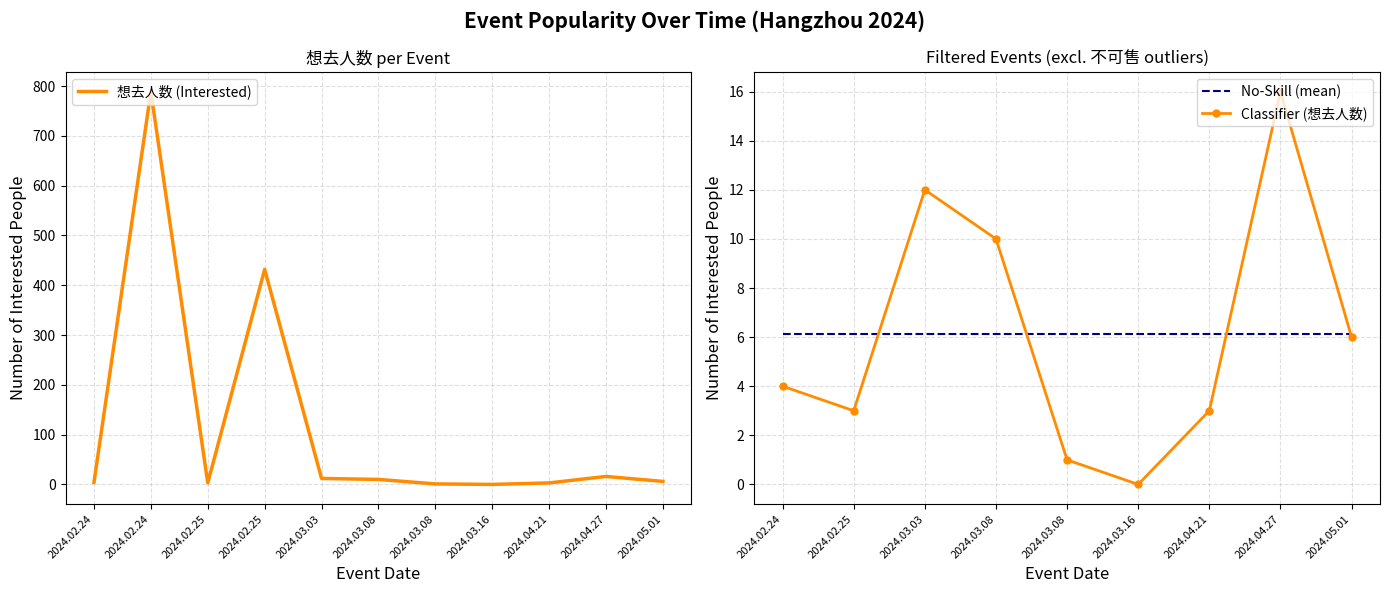

The value at 2024.02.24 is 789. True or false?

True